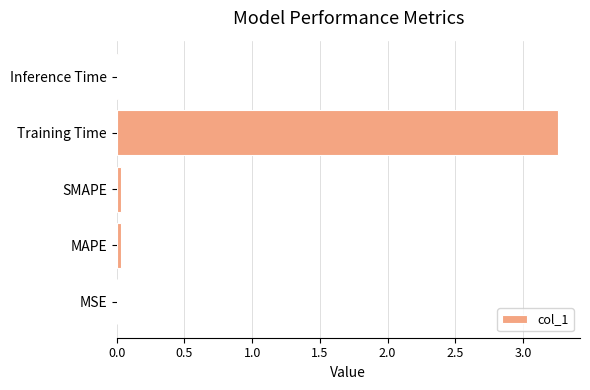

Which label corresponds to the largest value in the chart?

Training Time